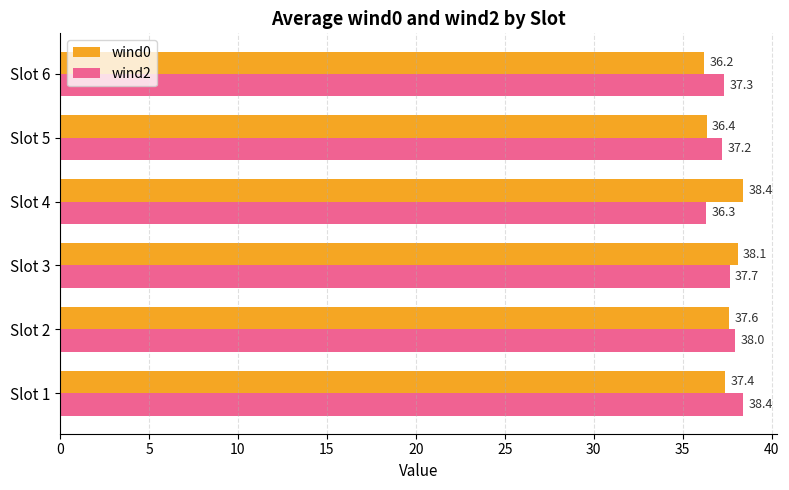

Which series has the widest spread of values?

wind0